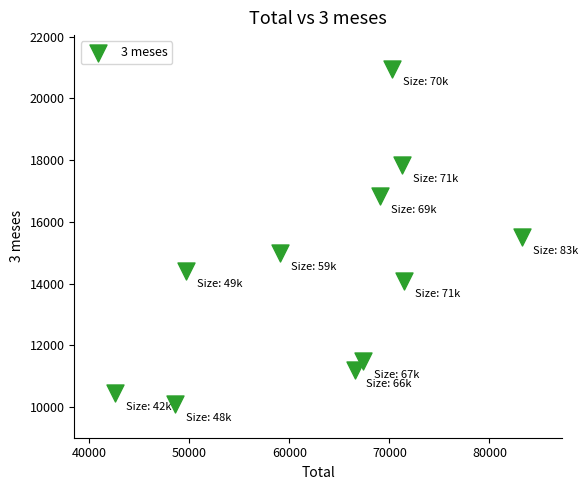

What is the range of X values (max minus min)?

40677